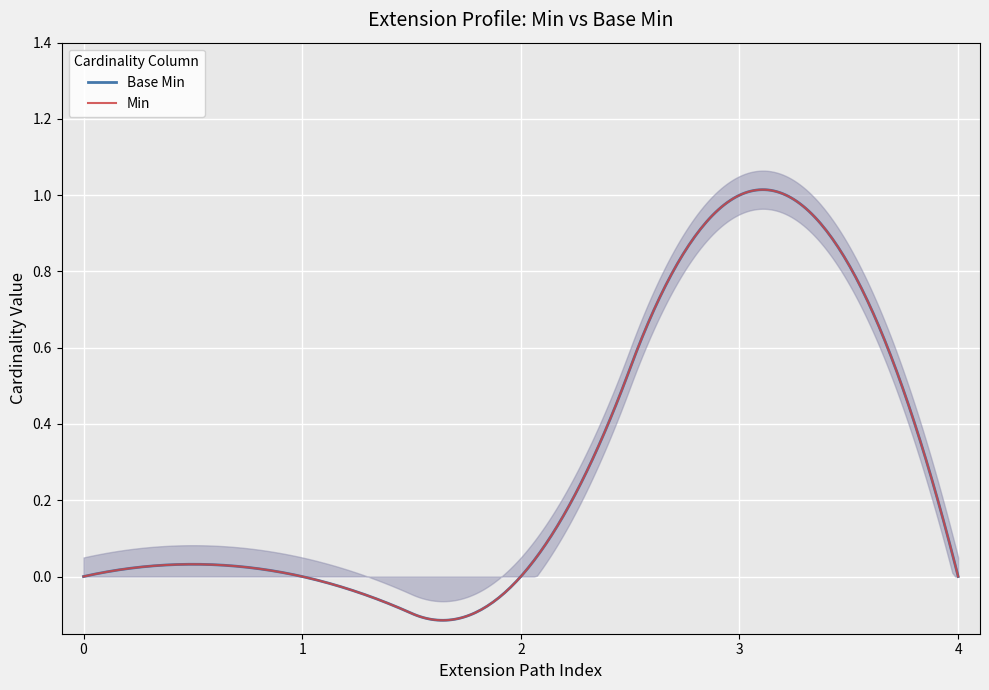

Count the Min values in the range 0 to 1.

5